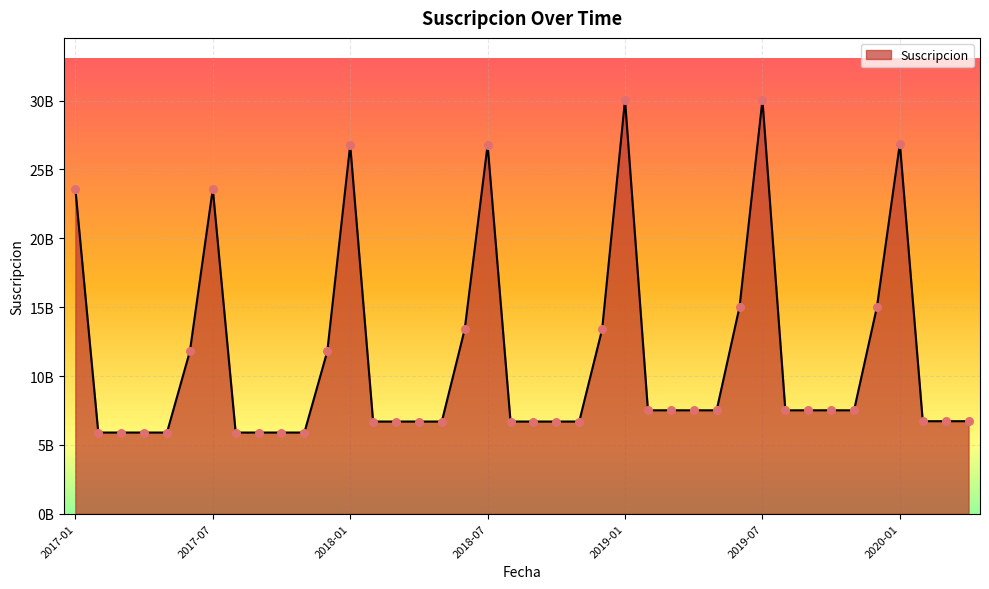

Is this an area chart (filled region under the line)?

Yes